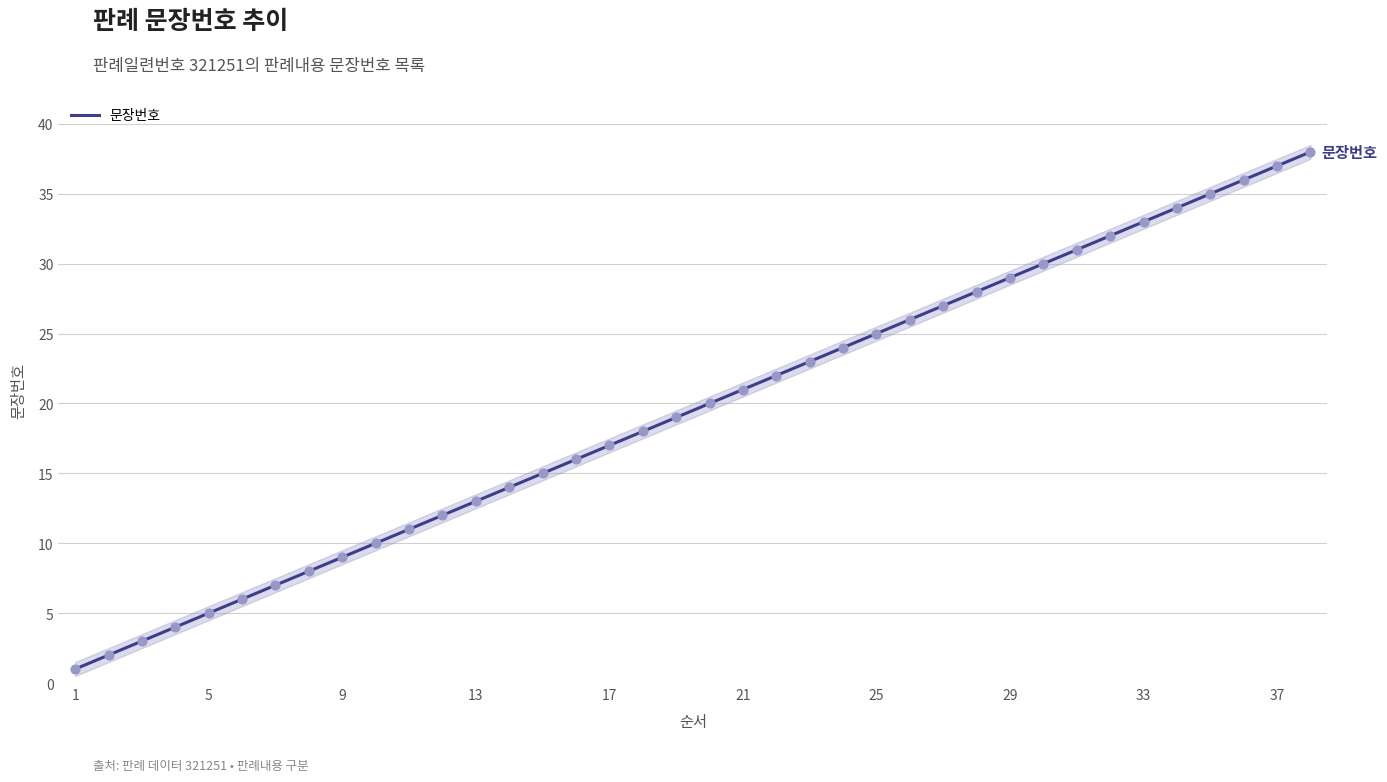

True or false: 문장번호 has a value of 6 at 17.

False